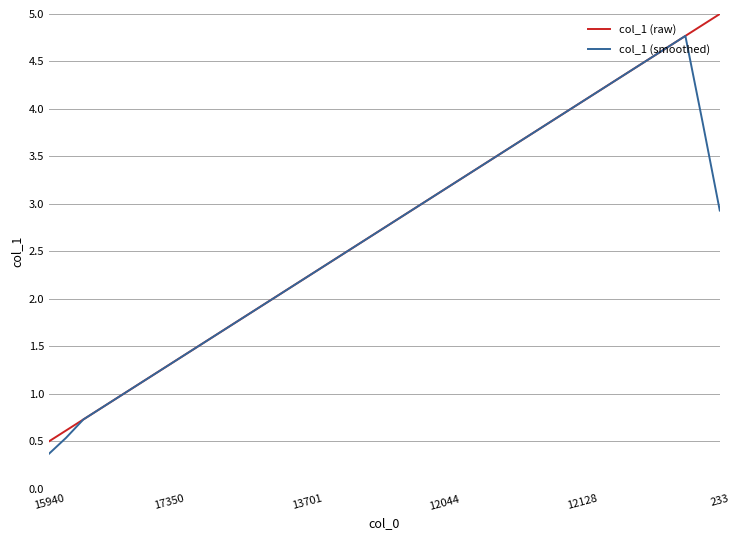

List the series in order of their peak value, highest first.

col_1 (raw), col_1 (smoothed)